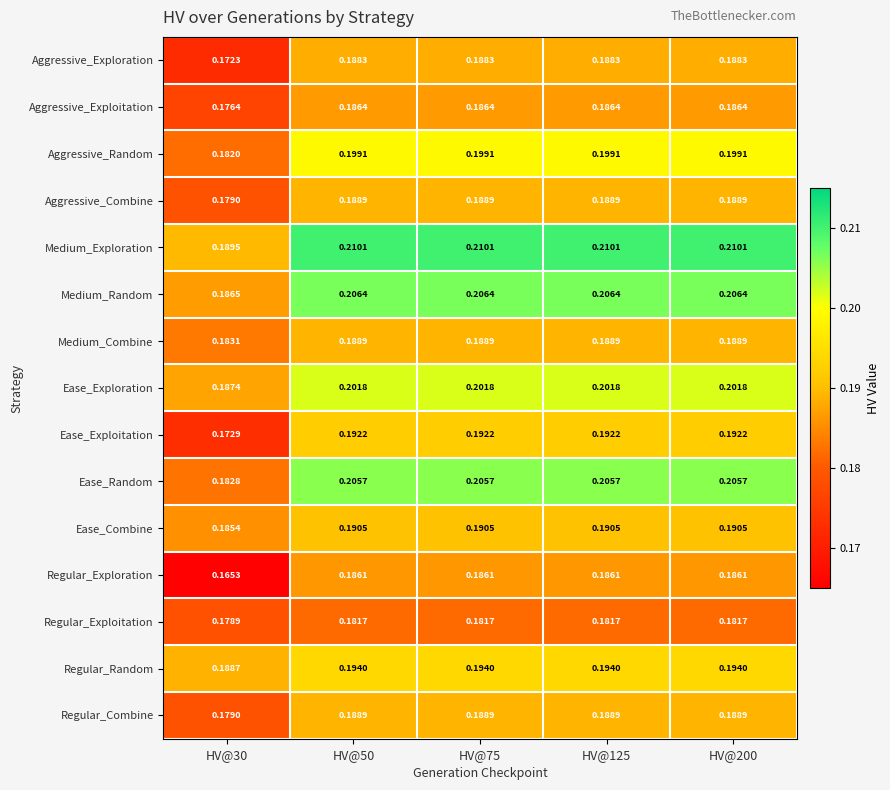

Is the value of Aggressive_Random at HV@125 greater than the value of Aggressive_Exploitation at HV@200?

Yes